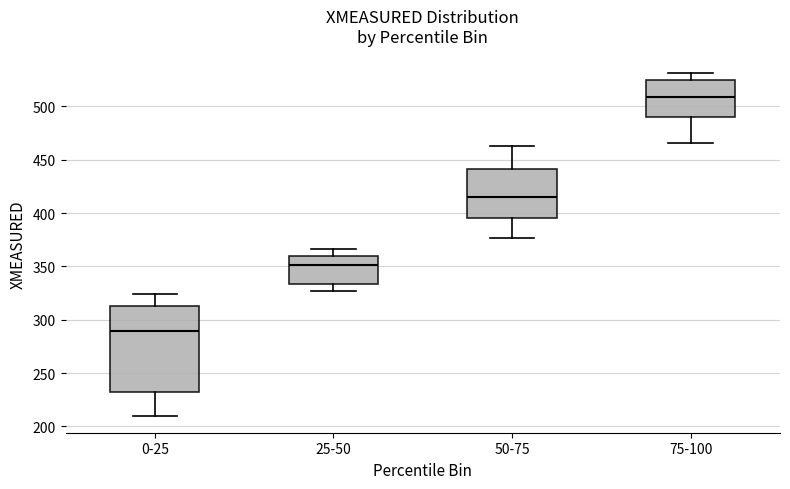

Reading left to right, read every box against the y-axis: the position of its median line, the range the box covers, and the ends of its whiskers. The values are not printed on the chart, so give them approximately, as read against the axis.

0-25: median 290, box 230 to 315, whiskers 210 to 325
25-50: median 350, box 335 to 360, whiskers 325 to 365
50-75: median 415, box 395 to 440, whiskers 375 to 465
75-100: median 510, box 490 to 525, whiskers 465 to 530